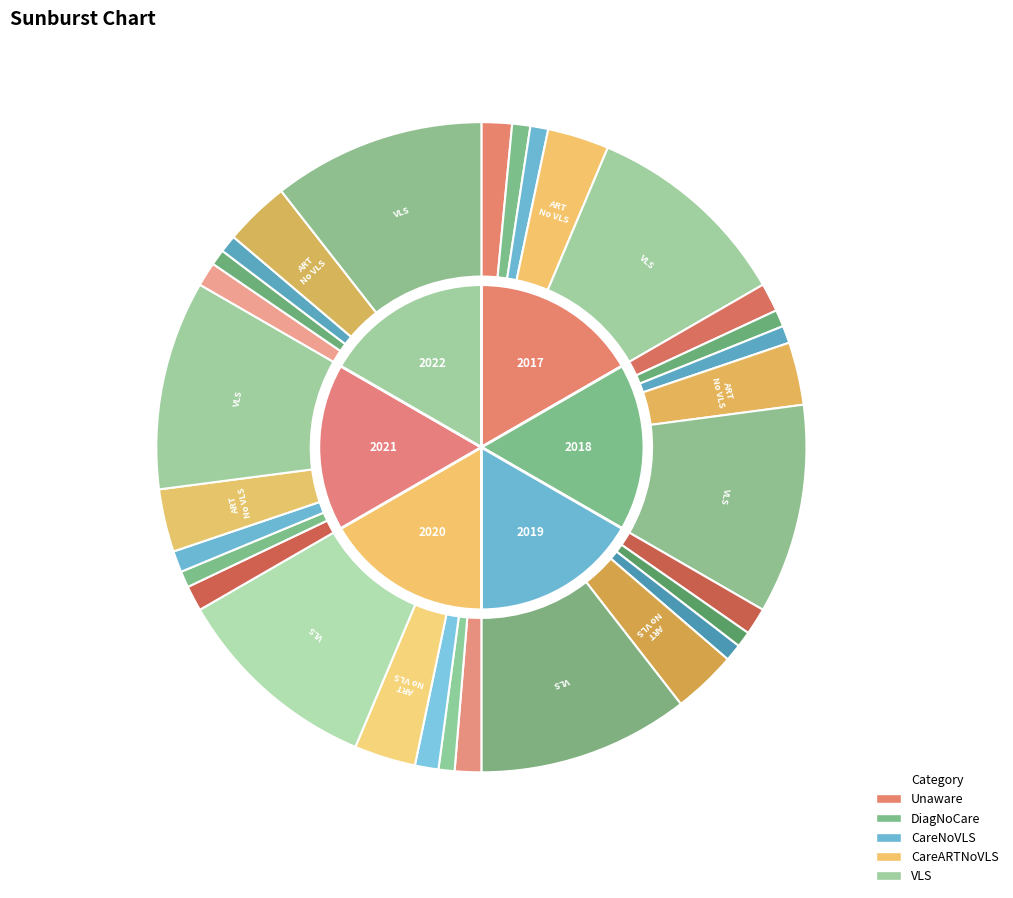

Rank the series at 2017 from lowest to highest value.

pctCareNoVLS, pctDiagNoCare, pctUnaware, pctCareARTNoVLS, pctVLS